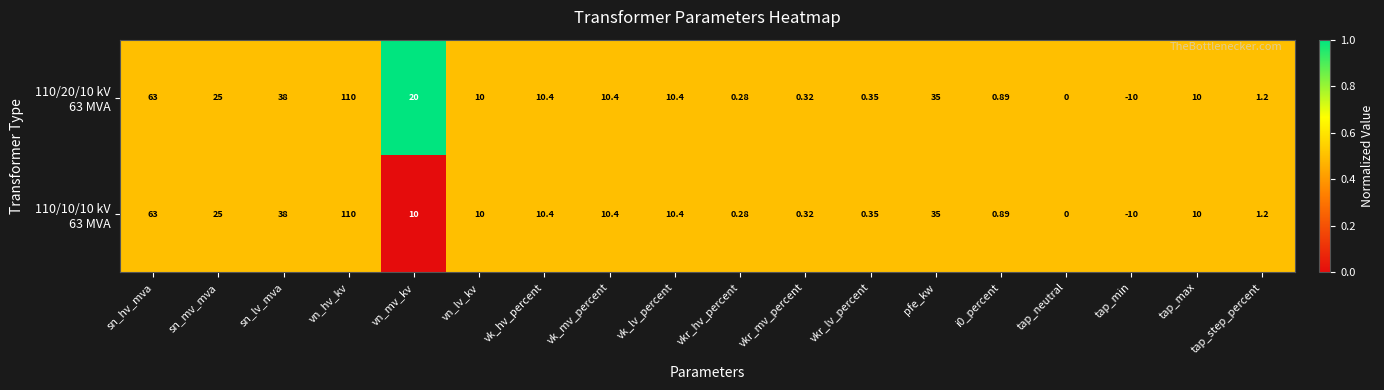

Which category has the highest value across all series?

vn_hv_kv